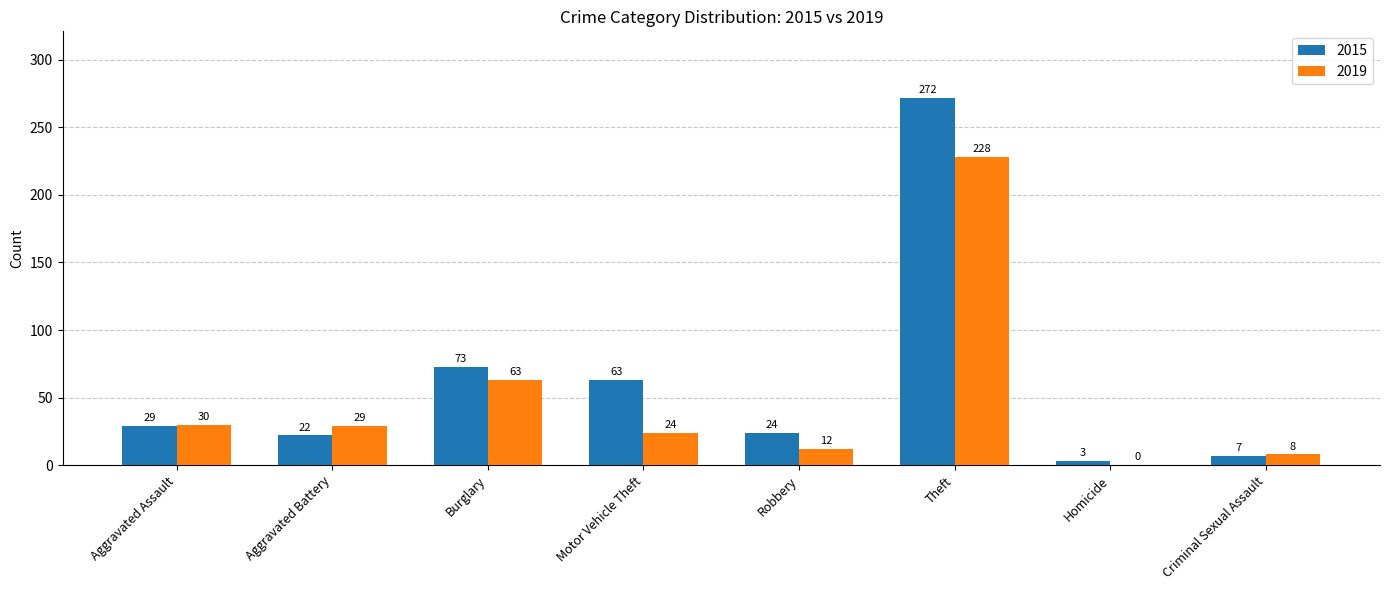

Count the number of data series in this chart.

2